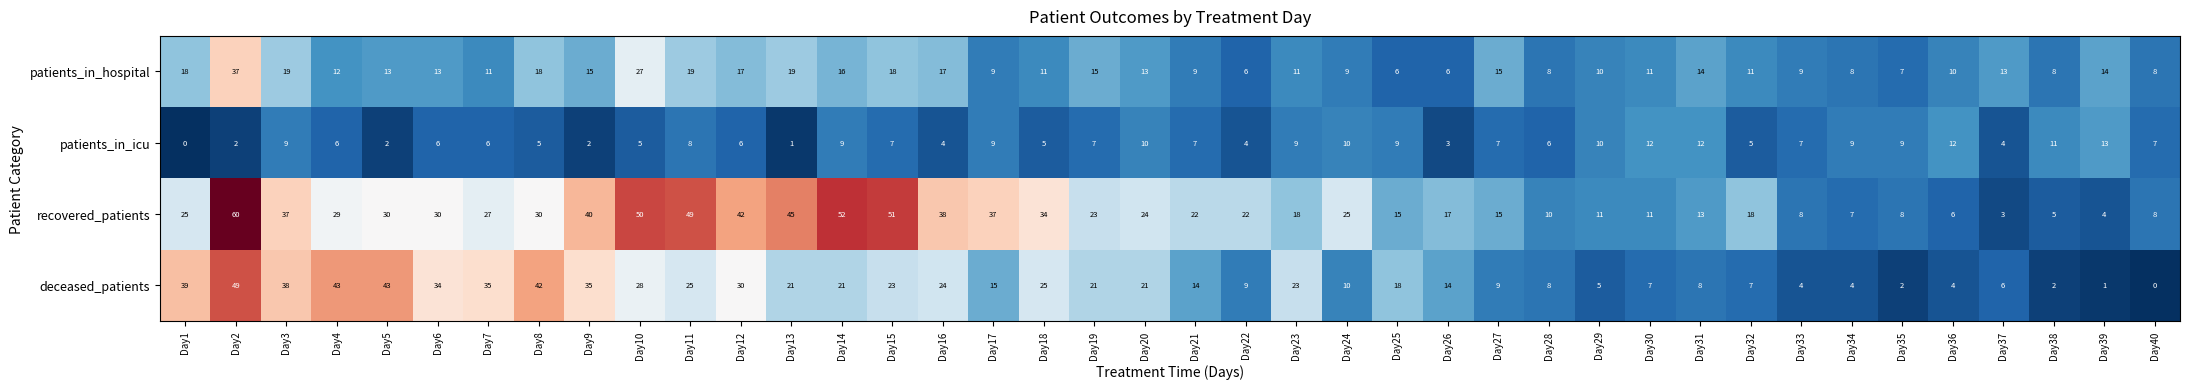

Is it true that recovered_patients equals 4 at Day29?

False